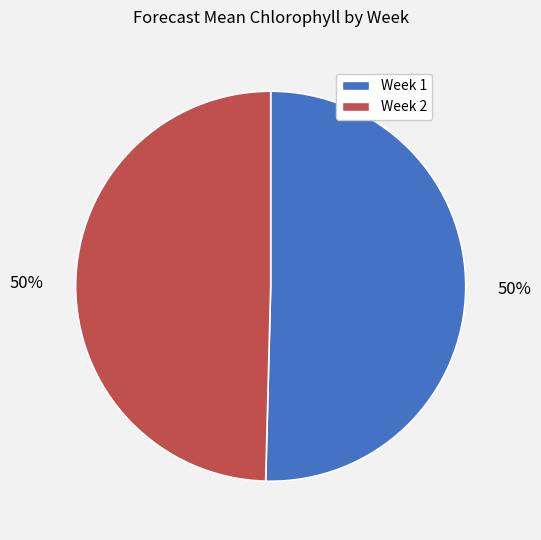

What is the ratio of the value at Week 1 to the value at Week 2?

1.0